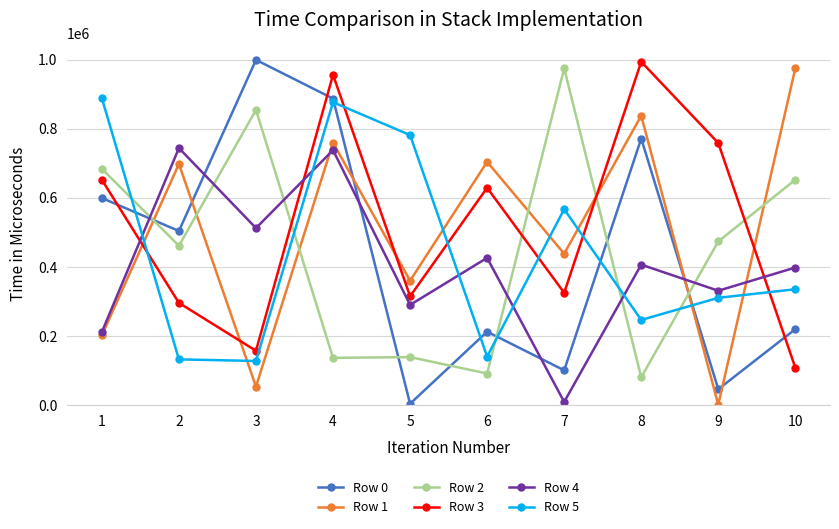

What is the difference between the Row 2 values at 6 and 1?

592491